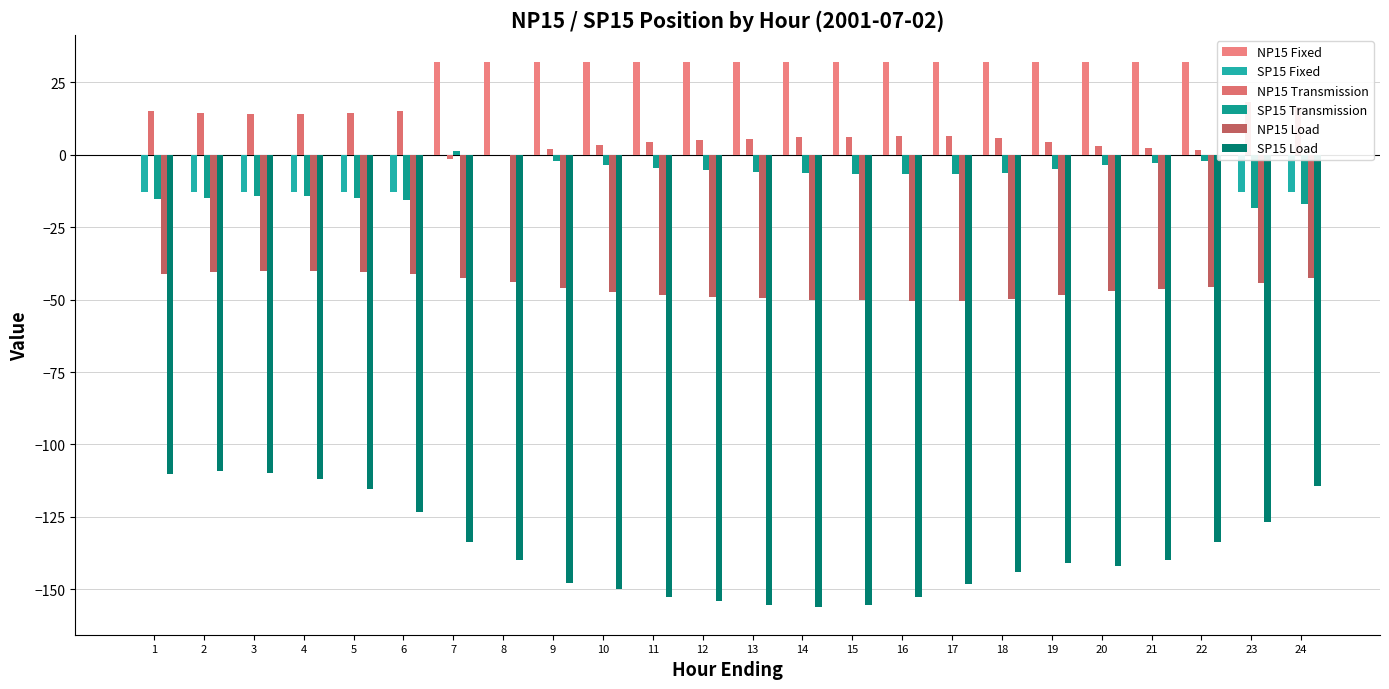

Are the bars grouped side by side (vs. stacked)?

Yes